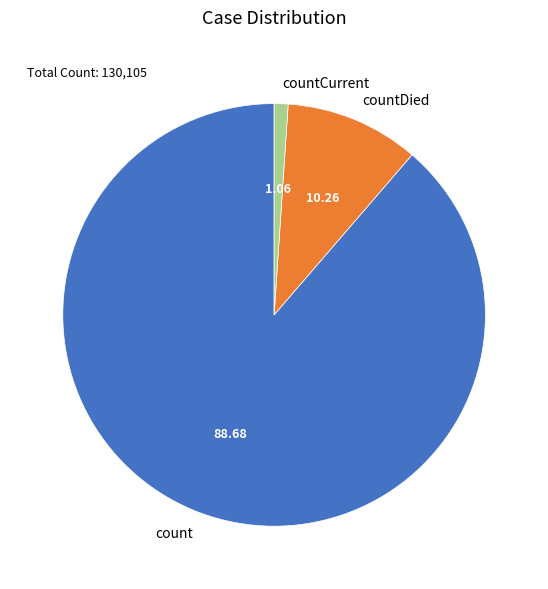

Do countCurrent and countDied together represent more than half of the pie?

No